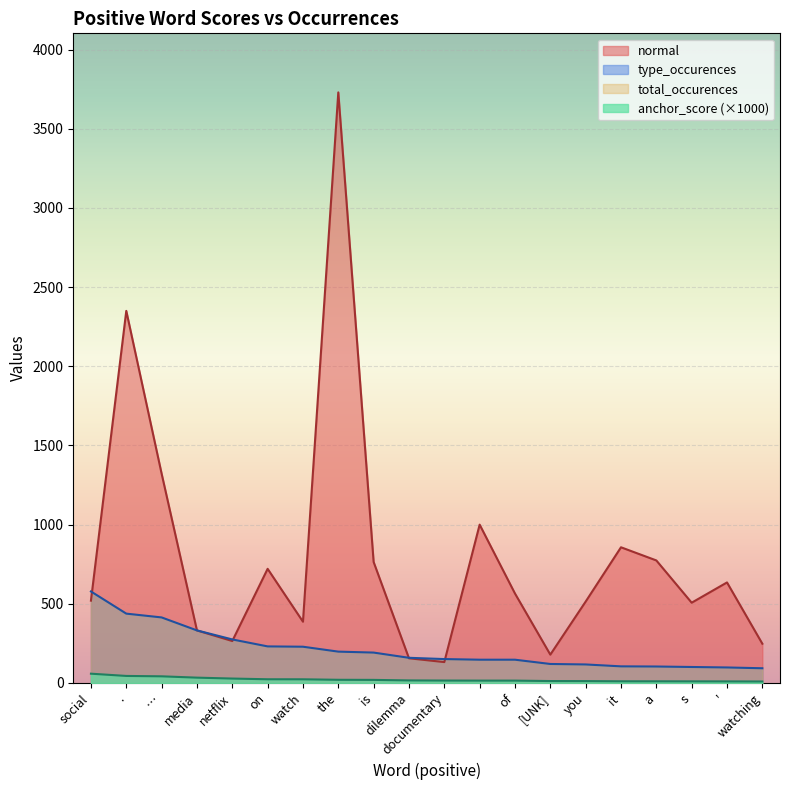

Which category has the highest value in the anchor_score series?

social